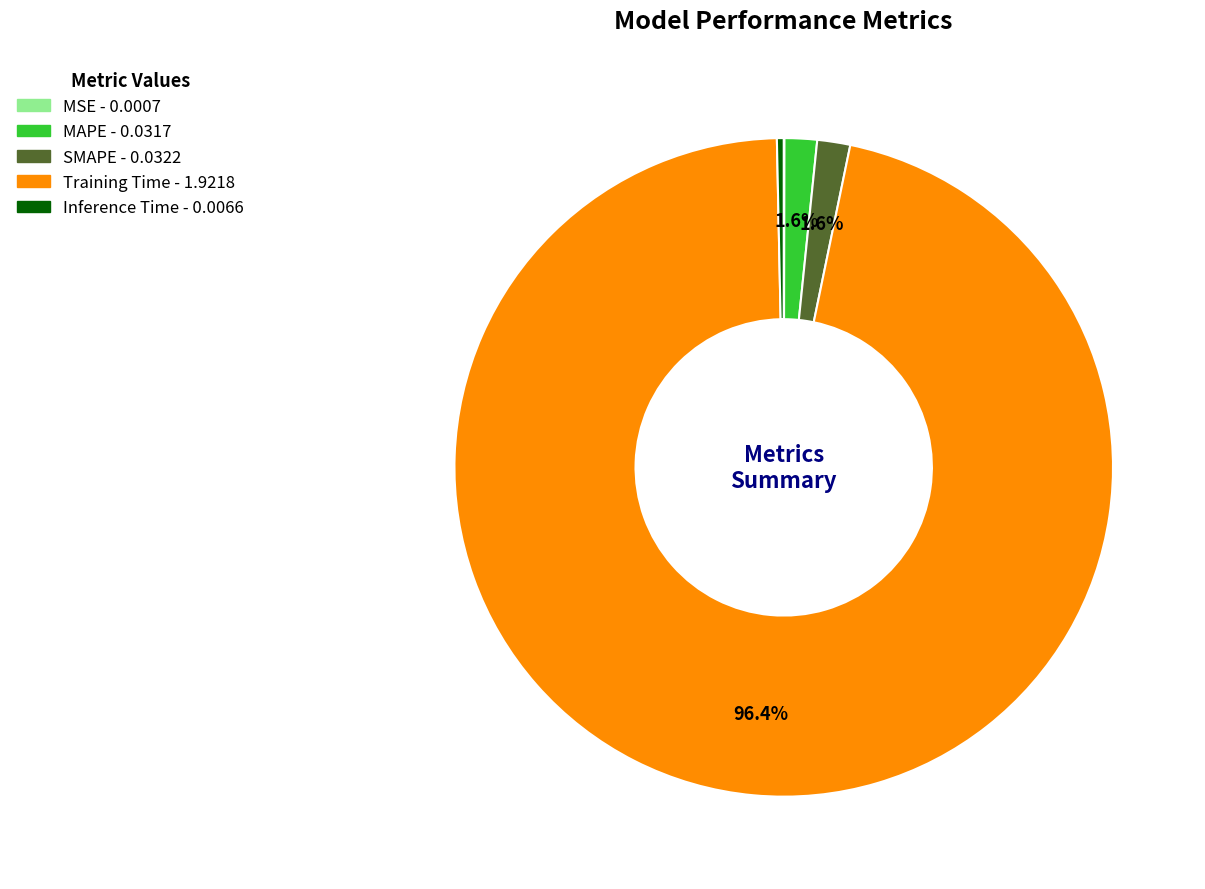

The SMAPE slice represents 2% of the pie. True or false?

True